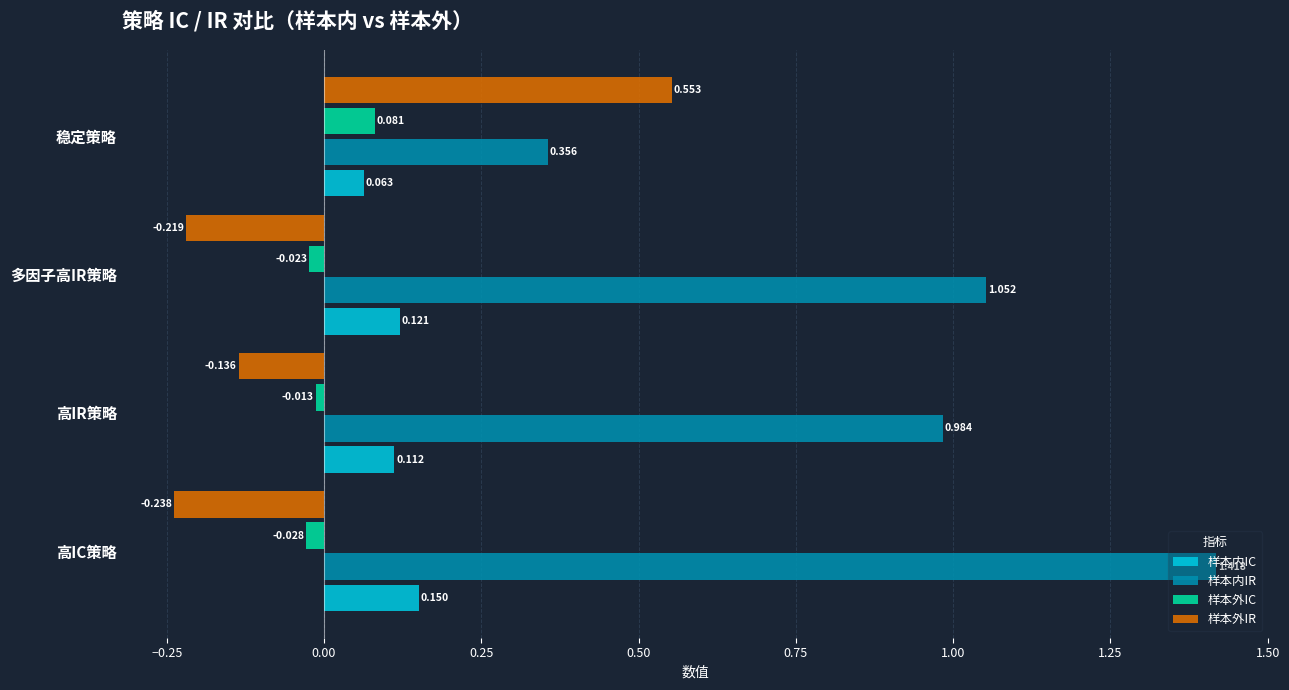

Where is 样本外IR nearest to the value 0?

高IR策略